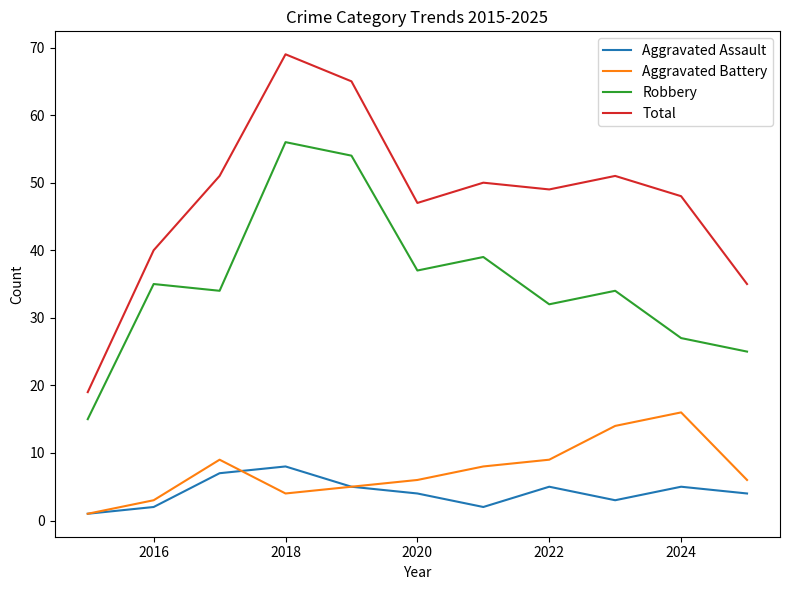

Which series has the largest total across all categories?

Total